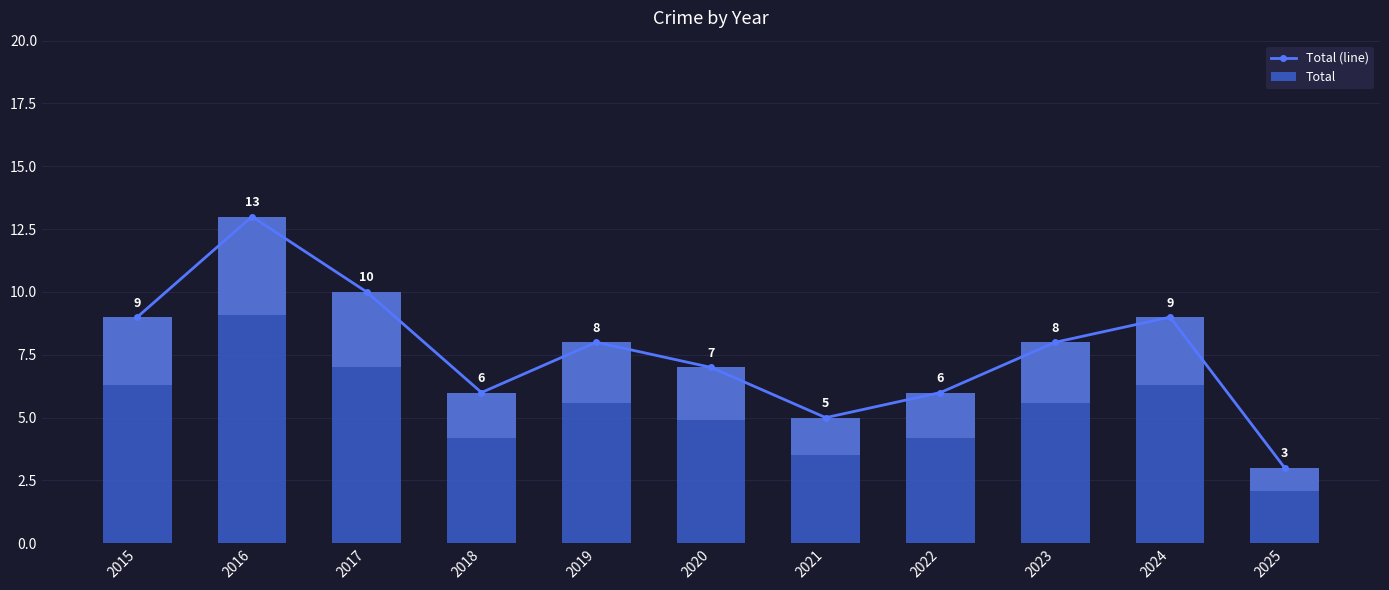

What are all the series names shown in the legend?

Total (line), Total